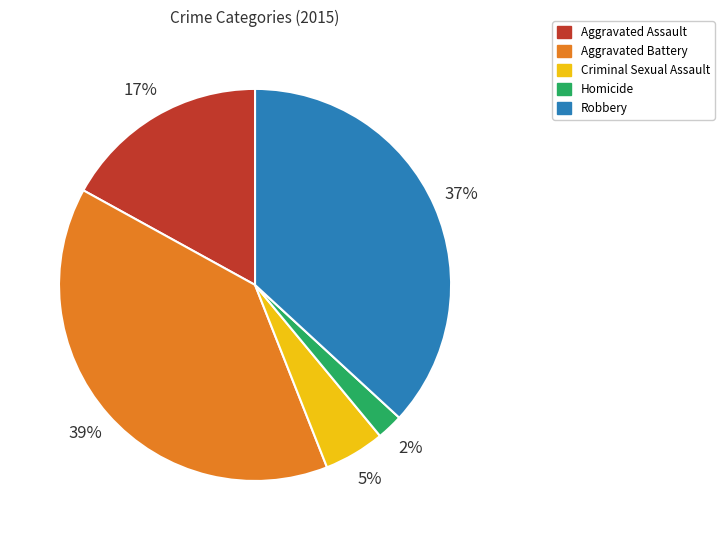

Rank the categories by value from lowest to highest.

Homicide, Criminal Sexual Assault, Aggravated Assault, Robbery, Aggravated Battery